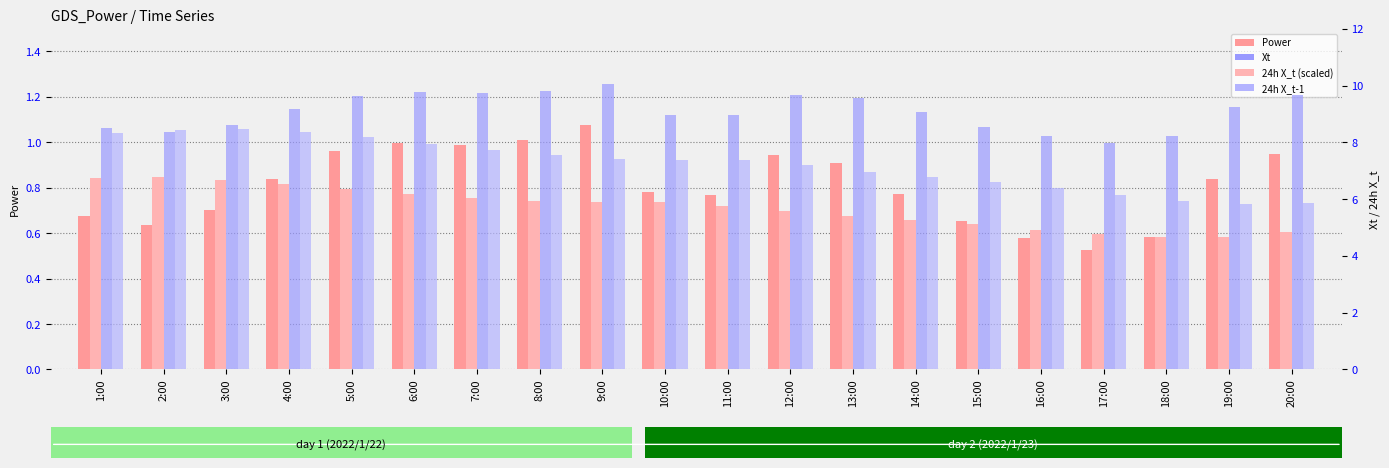

List the labels in order of 24h X_t-1 value, smallest first.

19:00, 20:00, 18:00, 17:00, 16:00, 15:00, 14:00, 13:00, 12:00, 10:00, 11:00, 9:00, 8:00, 7:00, 6:00, 5:00, 1:00, 4:00, 2:00, 3:00